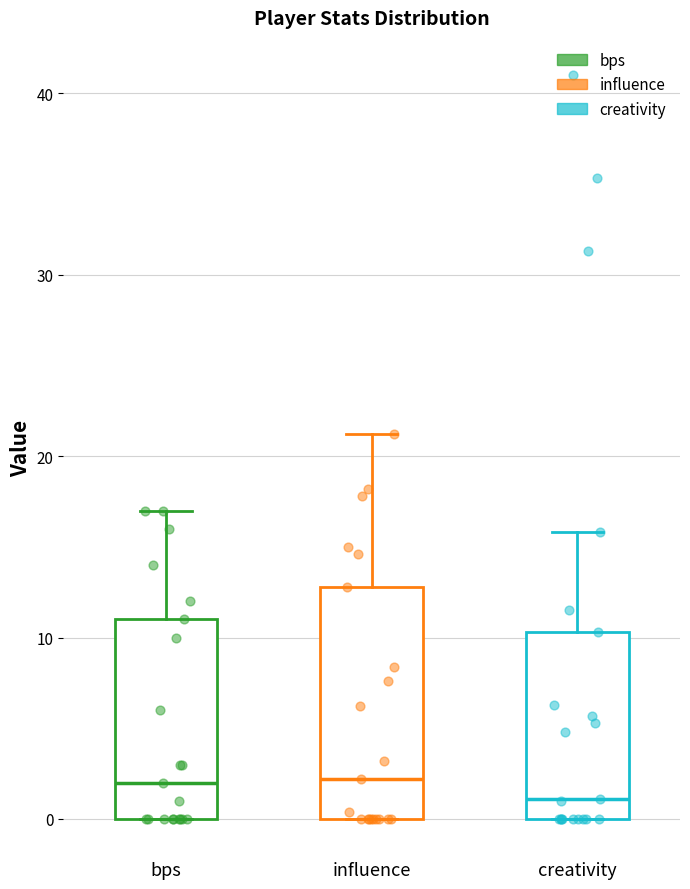

Reading left to right, read every box against the y-axis: the position of its median line, the range the box covers, and the ends of its whiskers. The values are not printed on the chart, so give them approximately, as read against the axis.

bps: median 2, box 0 to 11, whiskers 0 to 17
influence: median 2, box 0 to 13, whiskers 0 to 21
creativity: median 1, box 0 to 10, whiskers 0 to 16